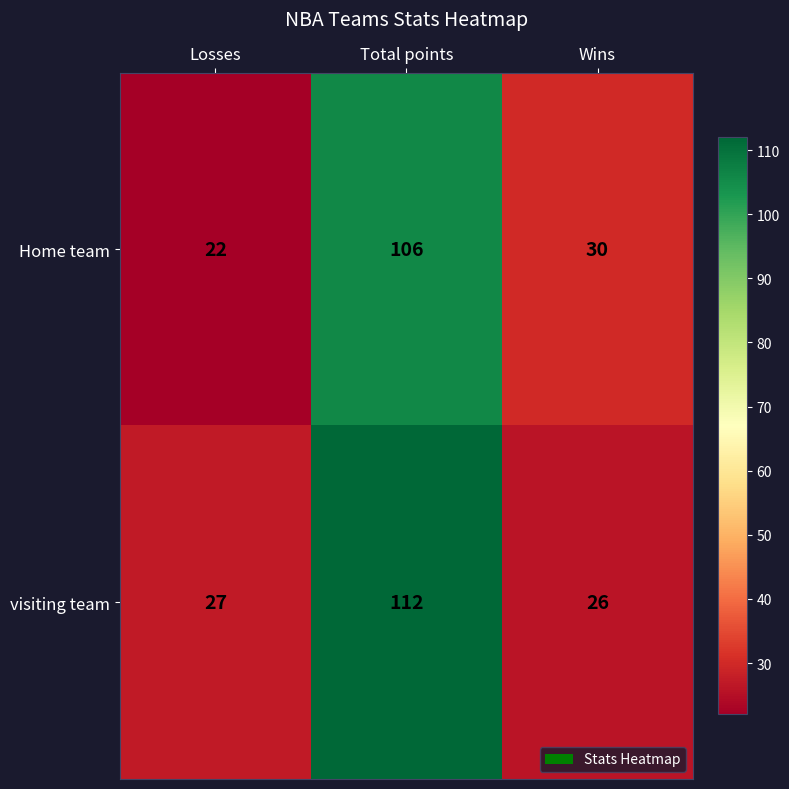

What is the greatest value displayed?

112